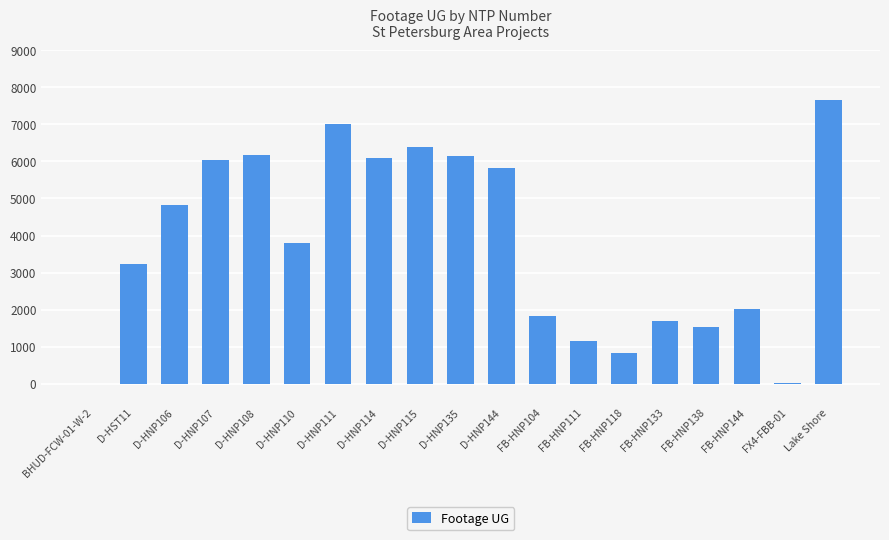

True or false: the data shows 4822 at D-HNP106.

True